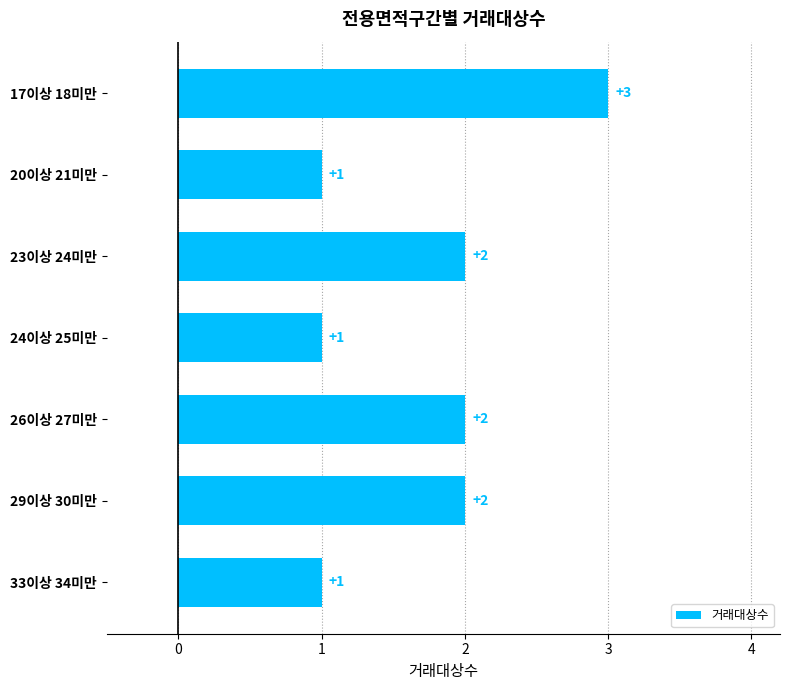

Count the values in the range 1 to 2.

6